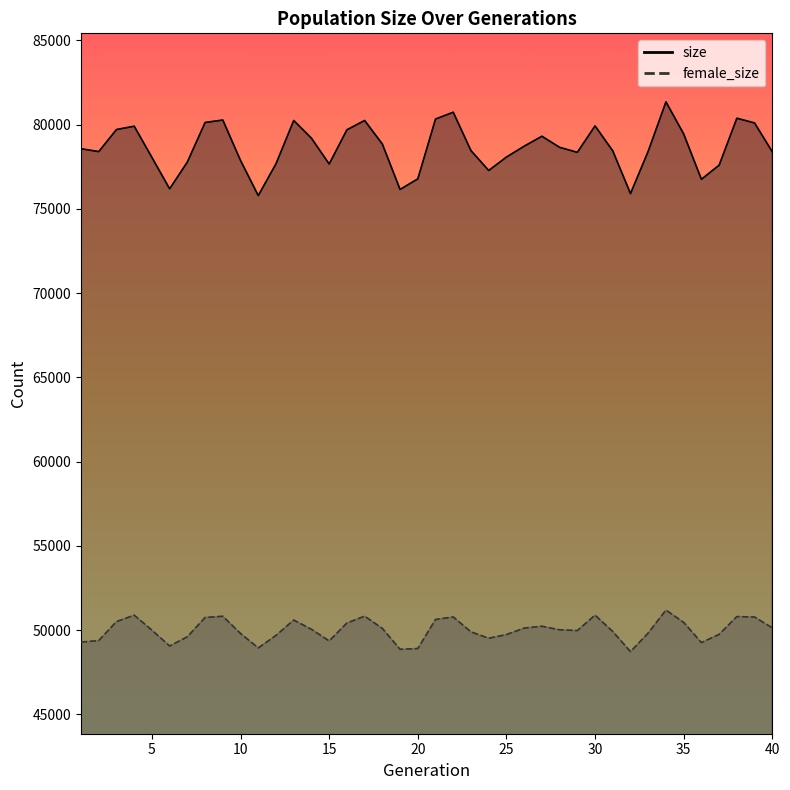

What is the lowest value of the size series?

75788